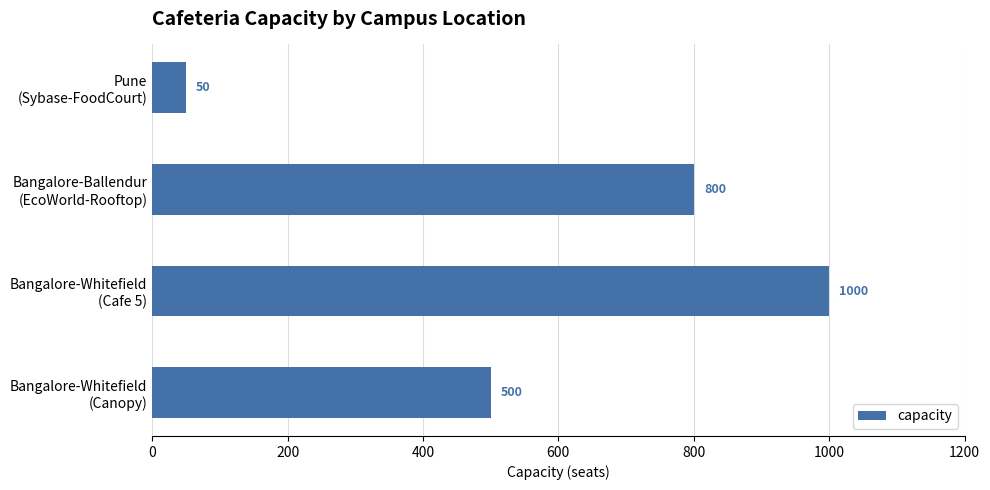

Count the values in the range 500 to 1000.

3